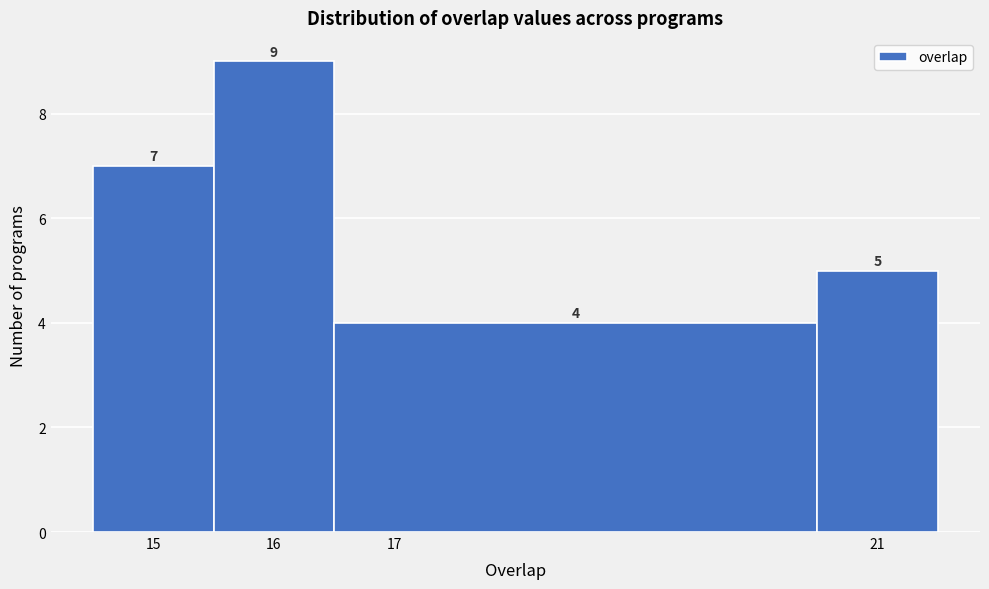

Reading left to right, list every bar in this chart as the range it spans on the x-axis followed by its height.

14.5 to 15.5: 7
15.5 to 16.5: 9
16.5 to 20.5: 4
20.5 to 21.5: 5